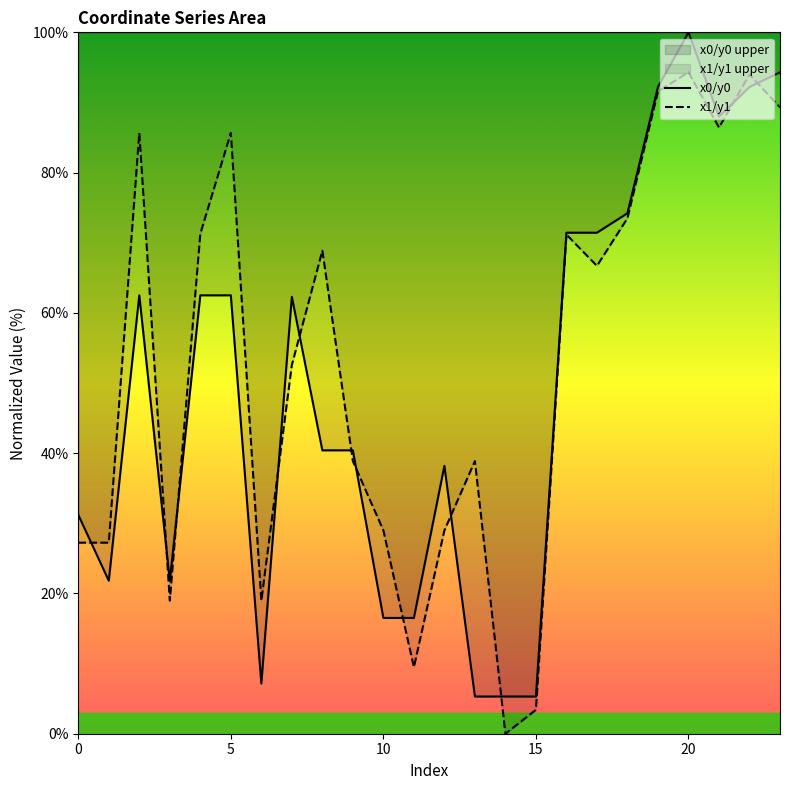

Which series has the largest total across all categories?

x1/y1